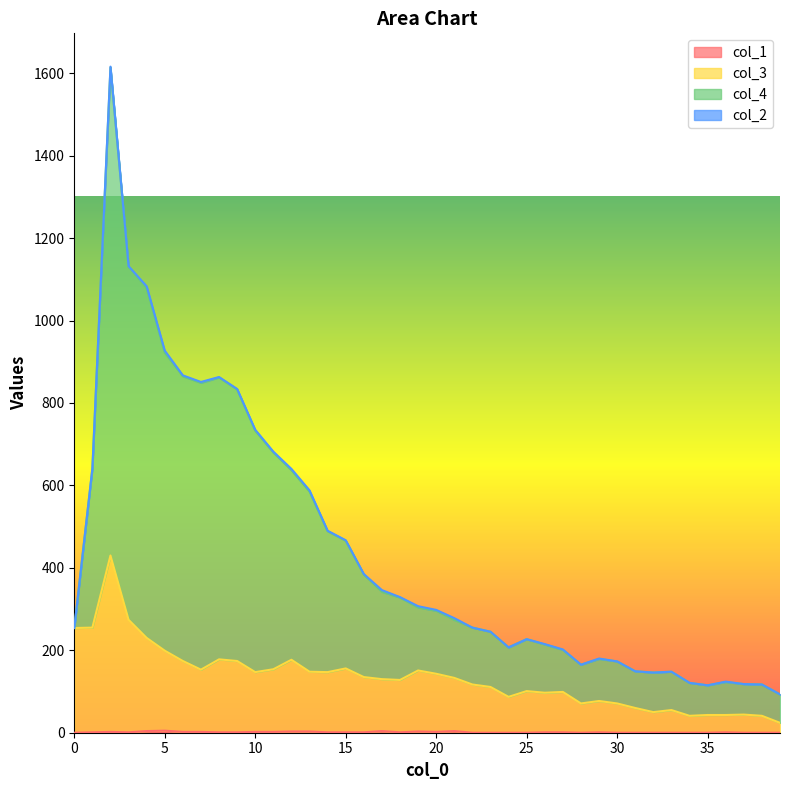

Reading right to left, list all the values displayed in this chart.

col_1: 0	0	0	1	0	0	0	0	0	0	1	0	1	1	0	0	0	0	4	2	3	1	4	1	1	1	3	3	2	2	1	1	2	2	5	4	1	2	1	0
col_3: 24	41	44	43	43	41	55	50	60	71	77	71	99	97	101	87	111	117	133	143	151	128	130	135	156	147	148	177	154	147	174	178	153	174	199	230	274	430	255	254
col_4: 93	117	118	124	115	121	148	146	149	173	180	165	202	215	227	207	245	255	278	298	307	329	346	385	467	490	588	640	682	735	834	863	851	867	927	1083	1132	1616	641	254